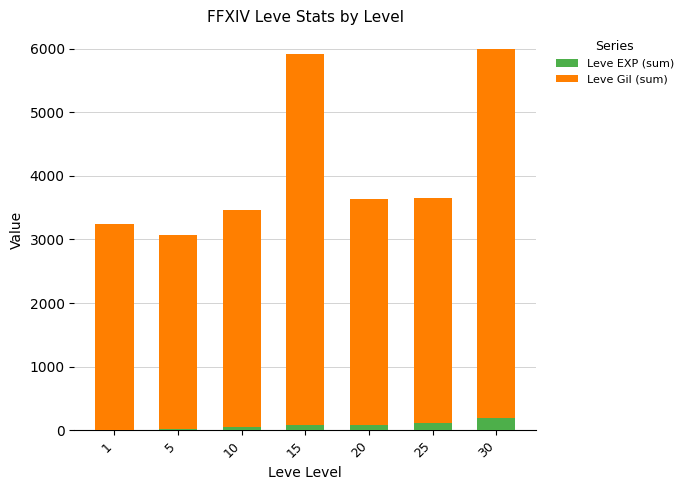

What is the highest value of the Leve EXP (sum) series?

189